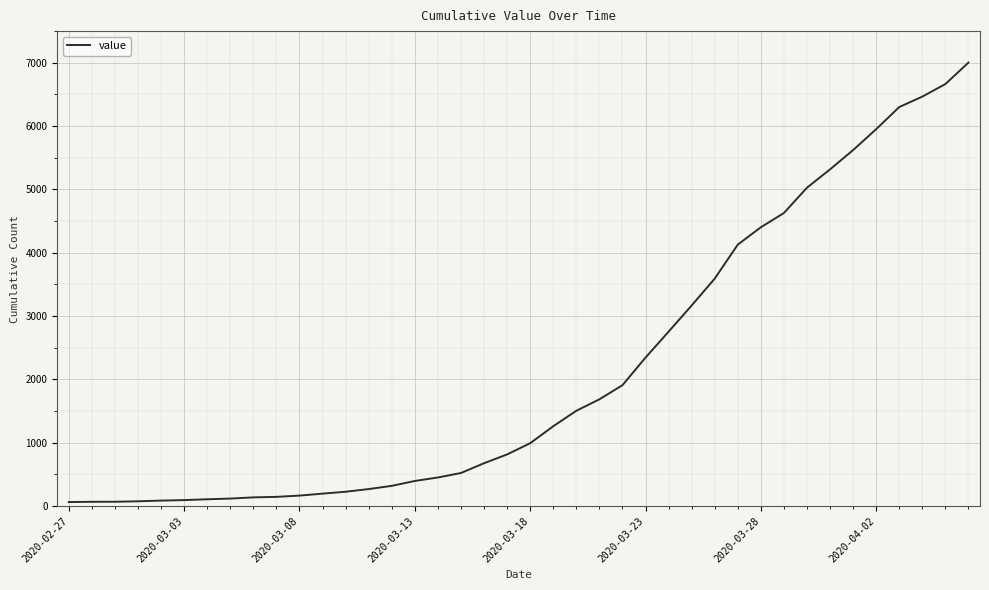

What is the greatest value displayed?

7003